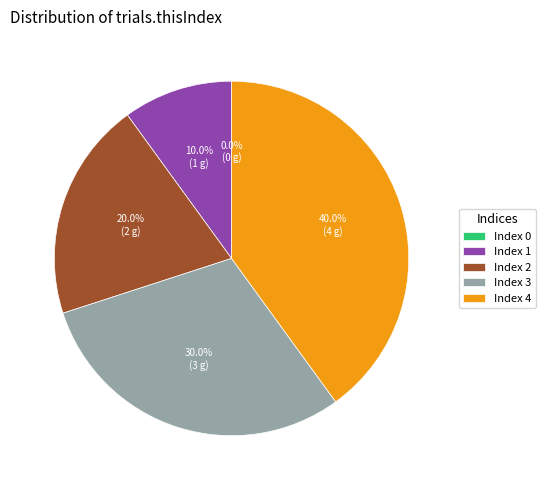

How many segments does this pie chart have?

5